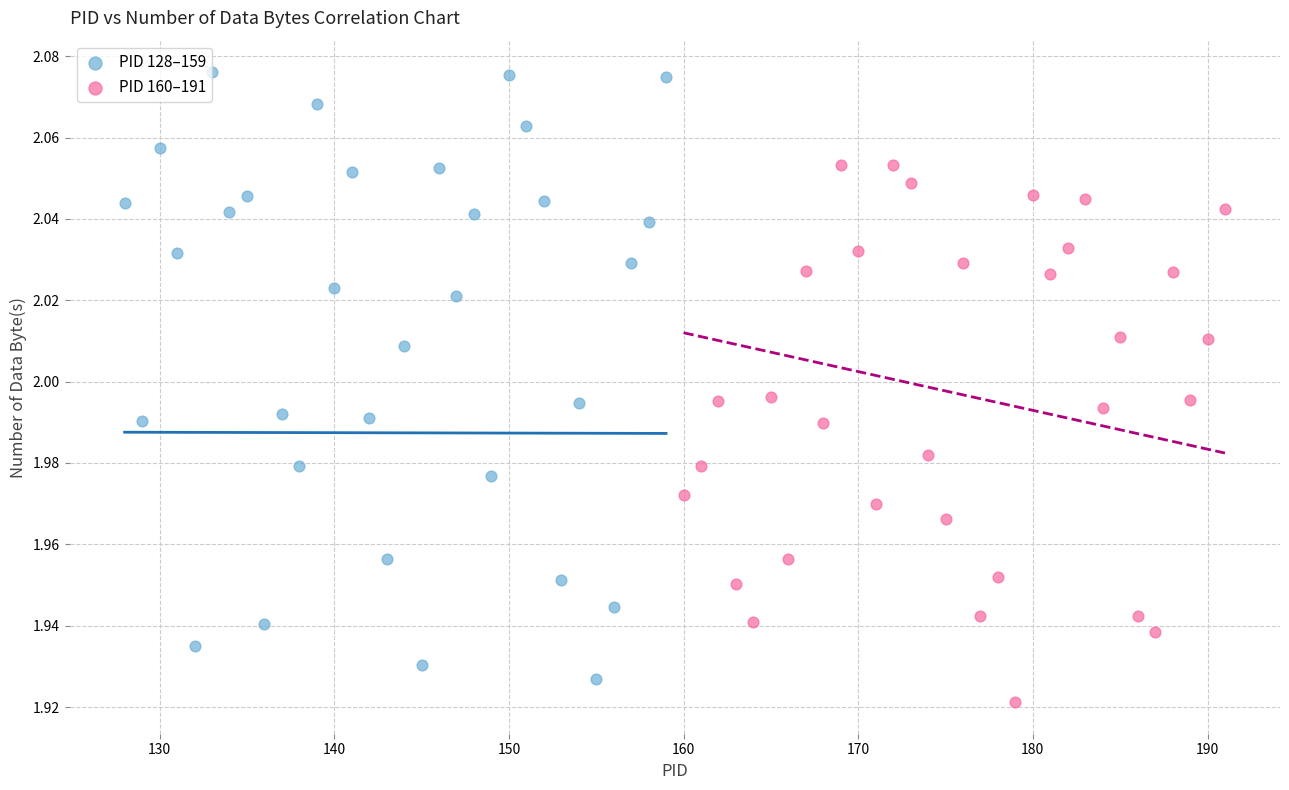

Which series contains the lowest Y value?

PID 160–191